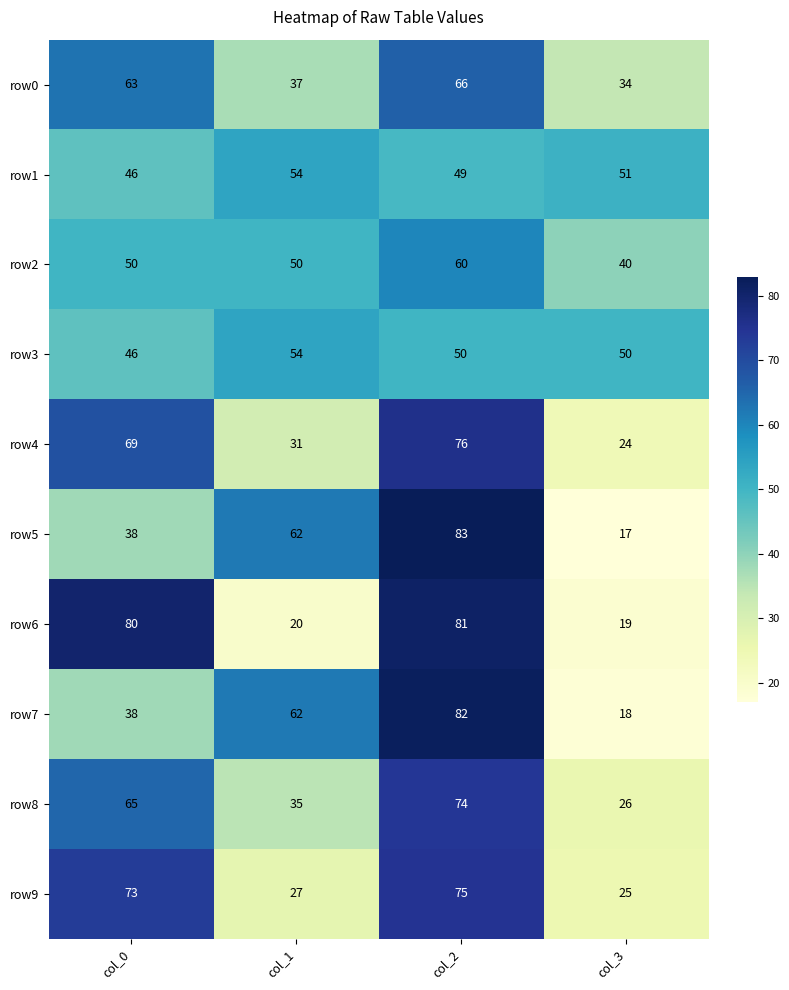

The value of row3 at col_0 is 70. True or false?

False